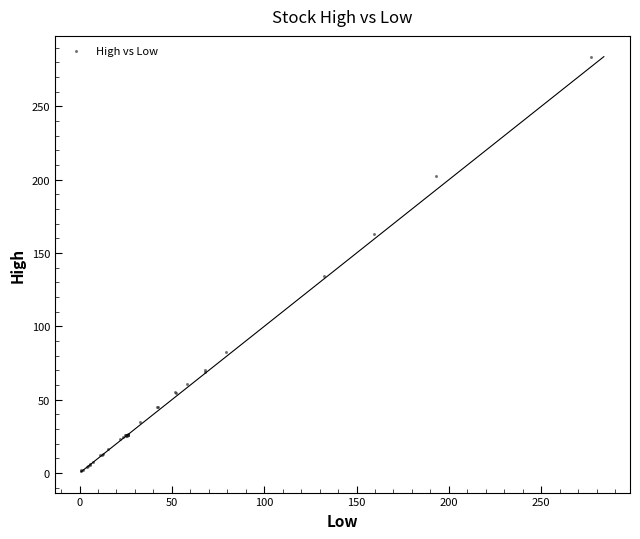

What Y value in the scatter plot is closest to 142?

134.3